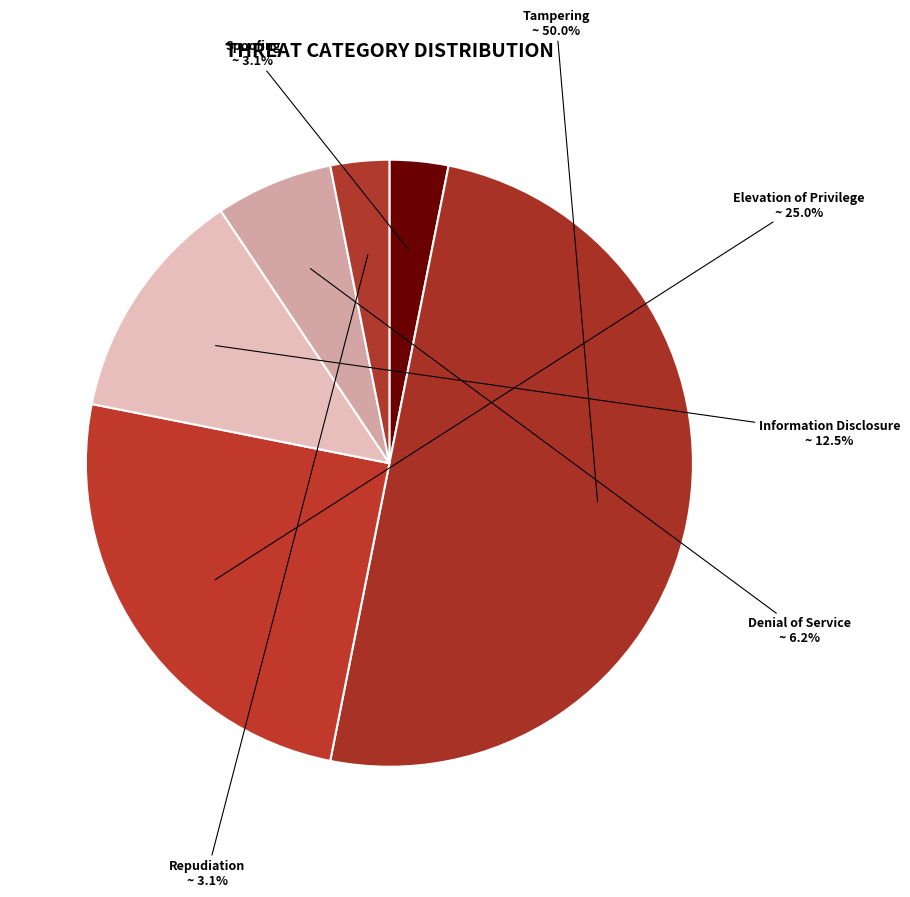

Is Repudiation the majority of the pie?

No